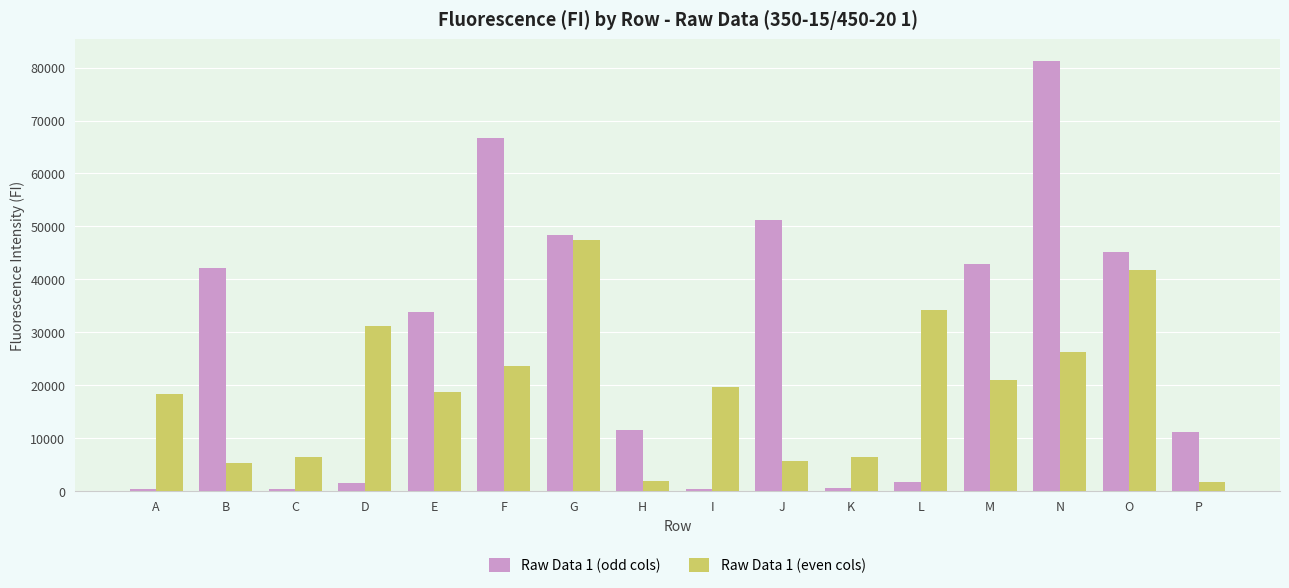

What are all the series names shown in the legend?

Raw Data 1 (odd cols), Raw Data 1 (even cols)